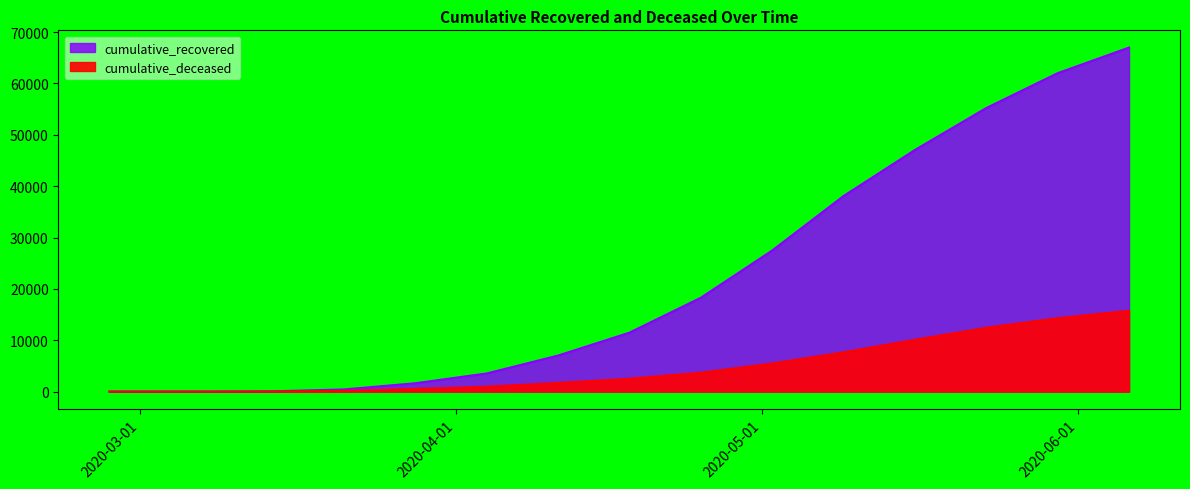

What is the difference between the cumulative_deceased values at 2020-05-16 and 2020-06-06?

5636